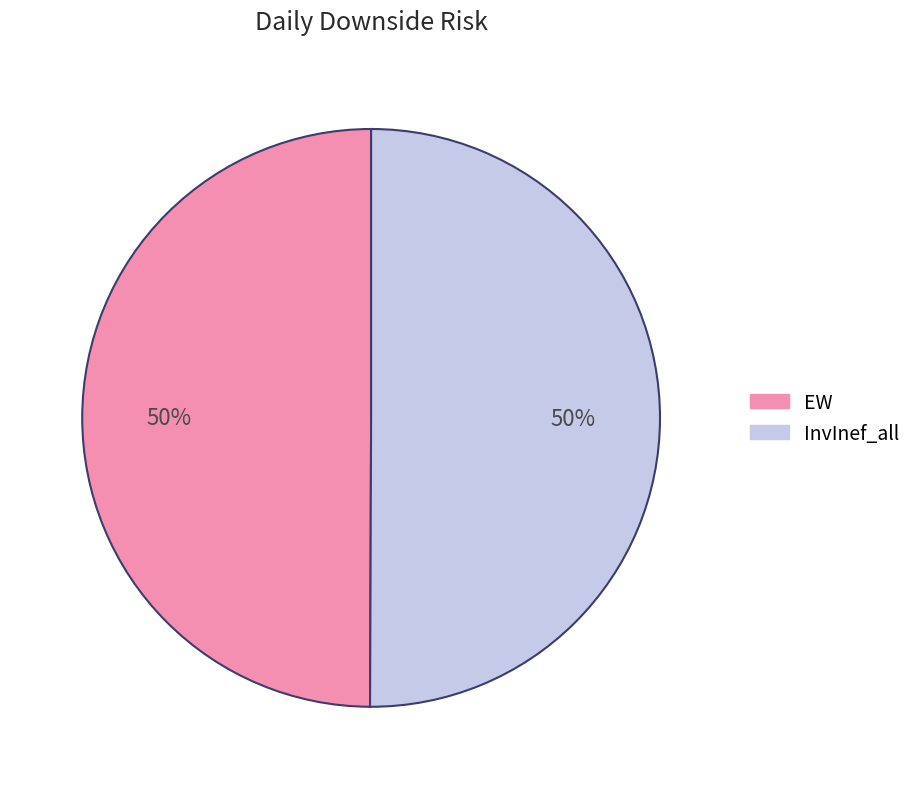

The InvInef_all slice represents 50% of the pie. True or false?

True